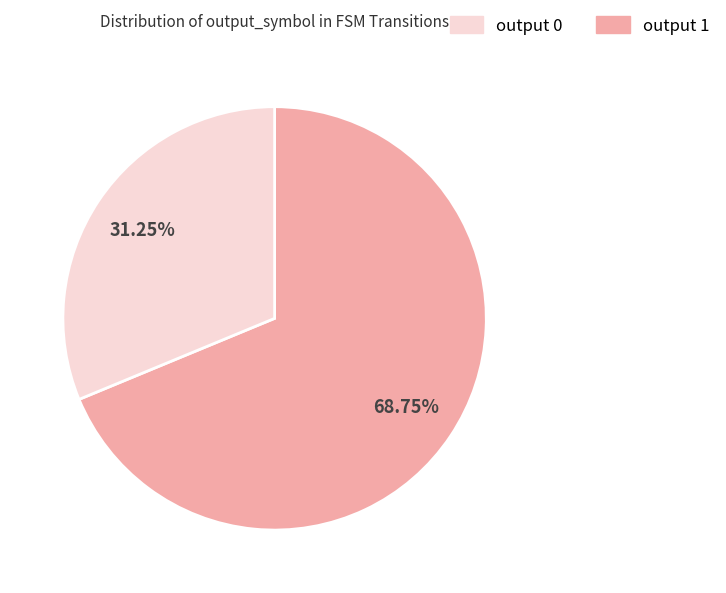

Does any single category account for the majority?

Yes